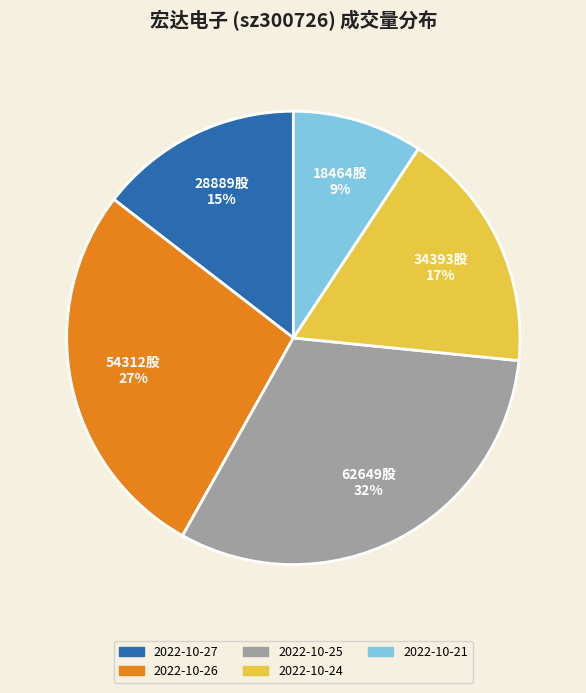

Count the number of slices in the pie.

5